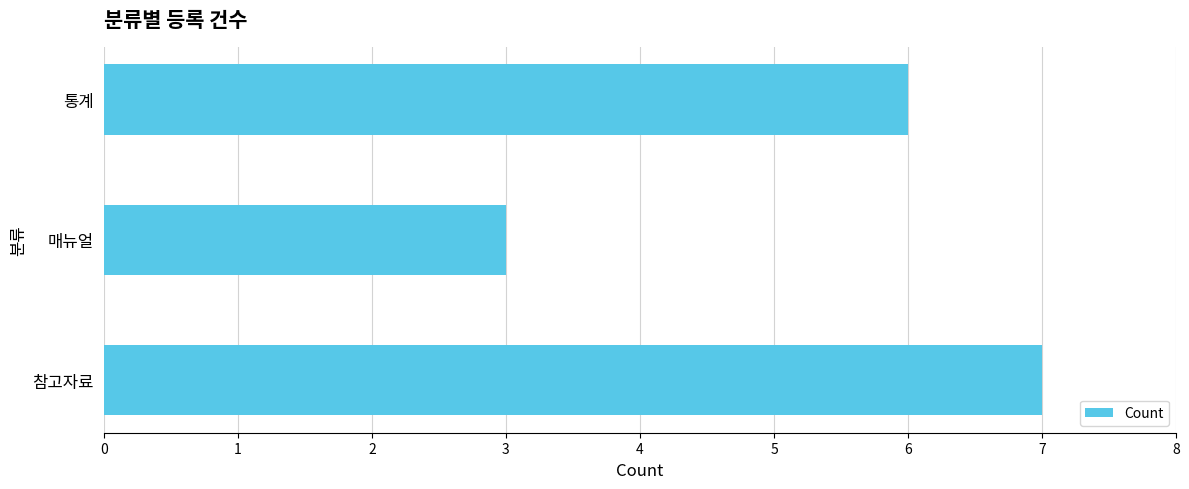

Count the values in the range 3 to 7.

3